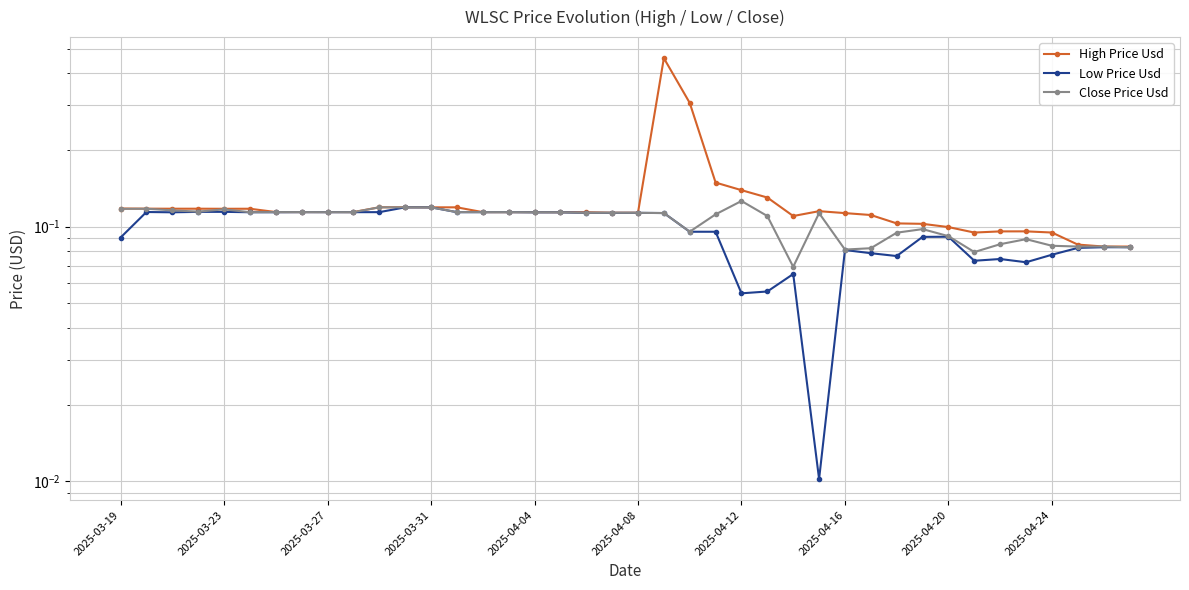

What are all the series names shown in the legend?

High Price Usd, Low Price Usd, Close Price Usd